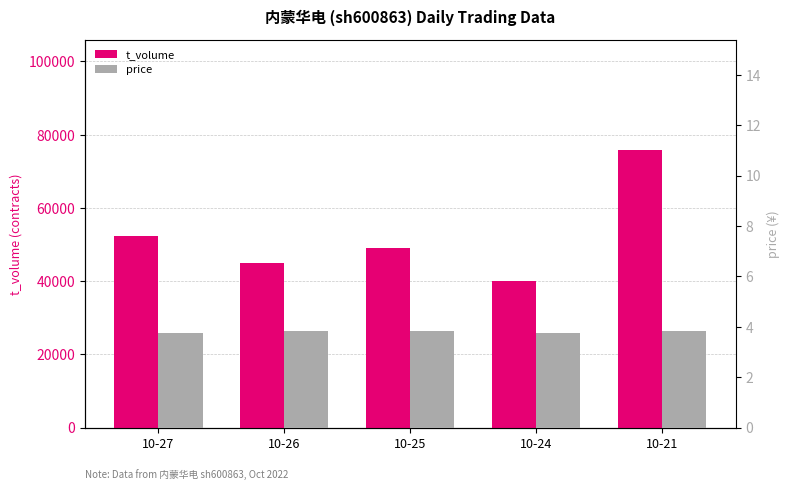

Reading left to right, list all the values displayed in this chart.

t_volume: 10-27=52247.0	10-26=45045.0	10-25=49081.0	10-24=40030.0	10-21=75693.0
price: 10-27=3.7	10-26=3.9	10-25=3.9	10-24=3.8	10-21=3.8